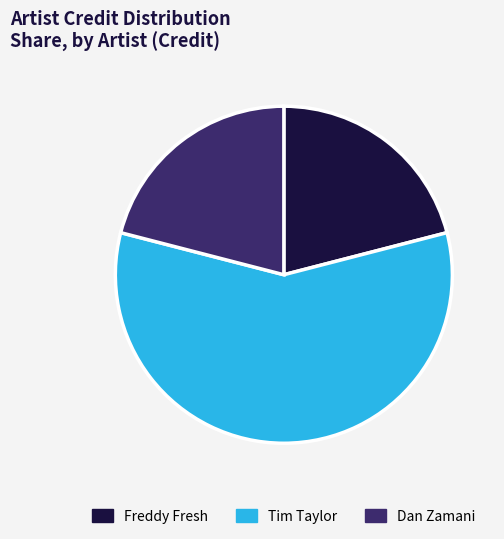

How many segments does this pie chart have?

3